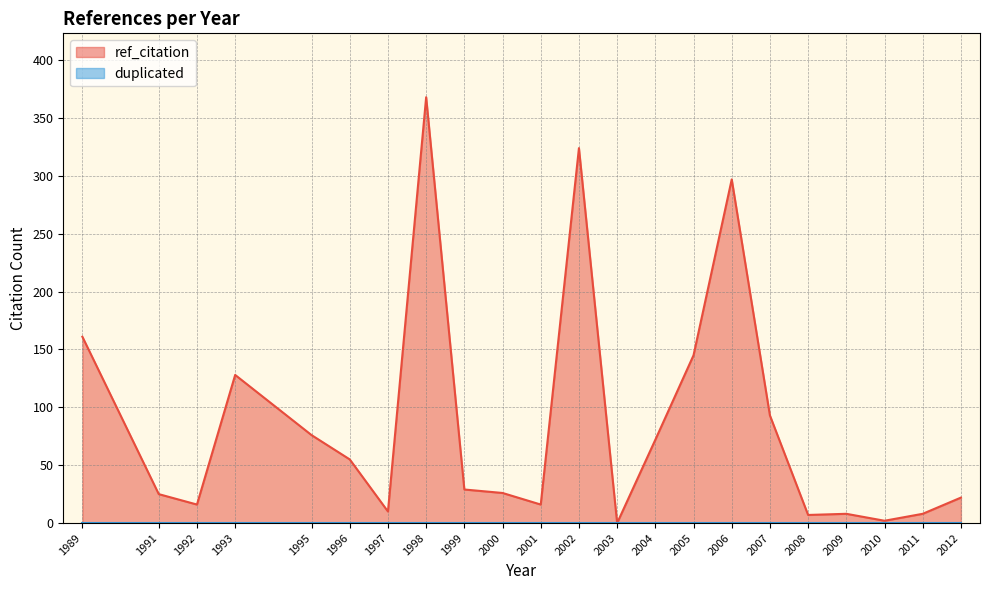

Count the number of categories in the chart.

22